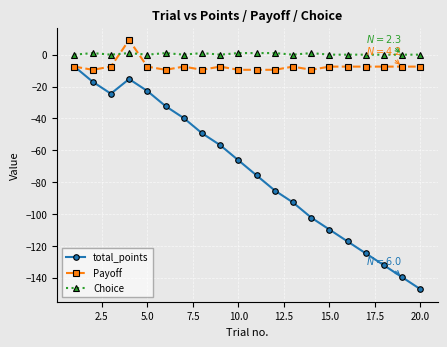

What are all the series names shown in the legend?

total_points, Payoff, Choice